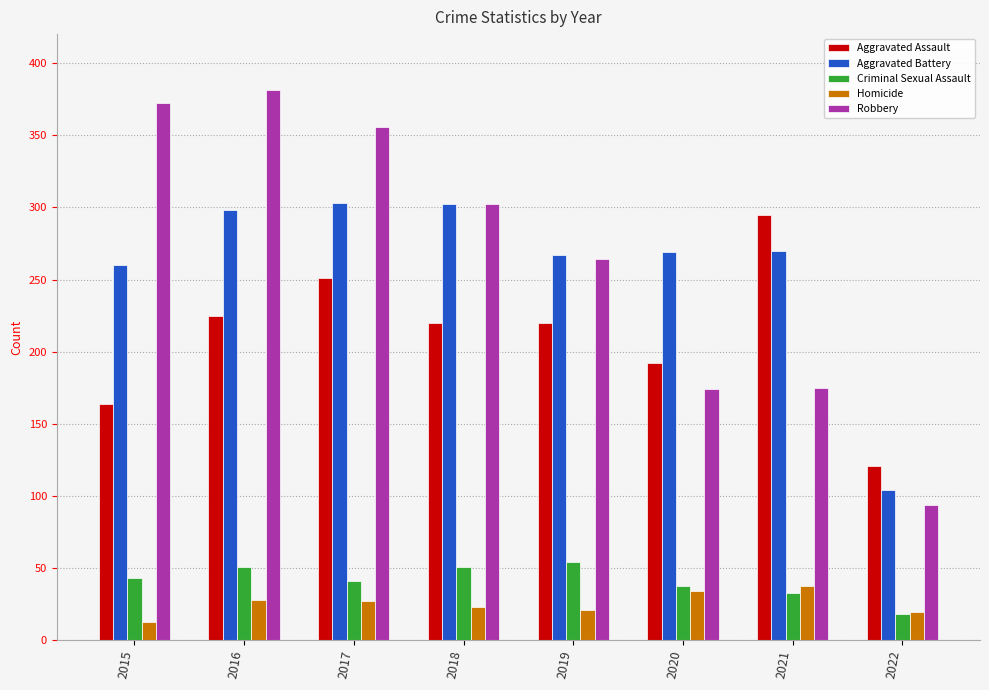

List the series in order of their peak value, highest first.

Robbery, Aggravated Battery, Aggravated Assault, Criminal Sexual Assault, Homicide